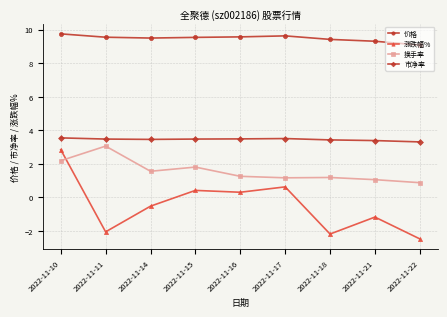

At which category is the sum across all series the highest?

2022-11-10